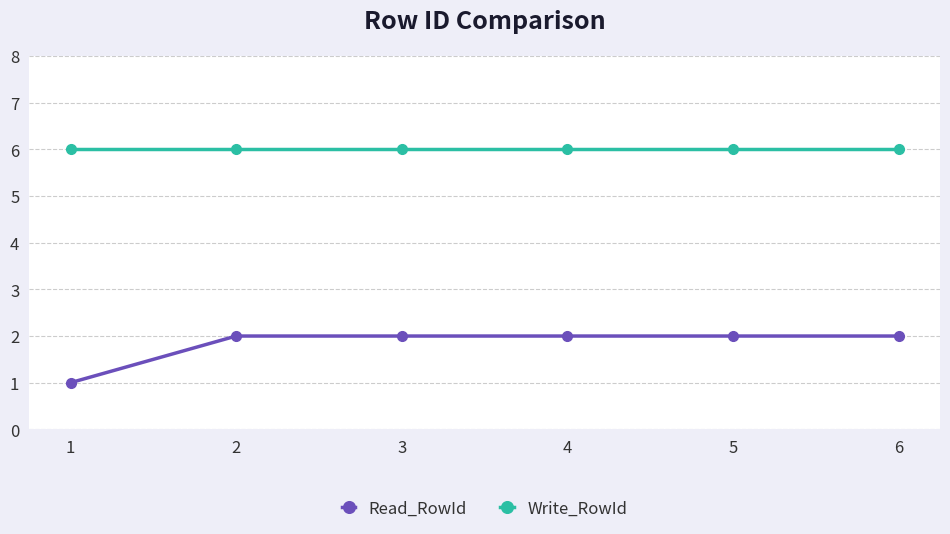

Is the value of Write_RowId at 3 greater than the value of Read_RowId at 5?

Yes